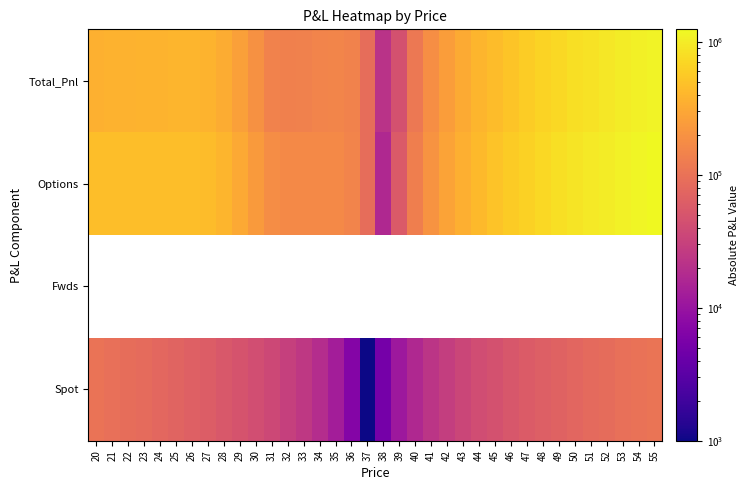

What is the spread (max minus min) of values at 48?

659688.0